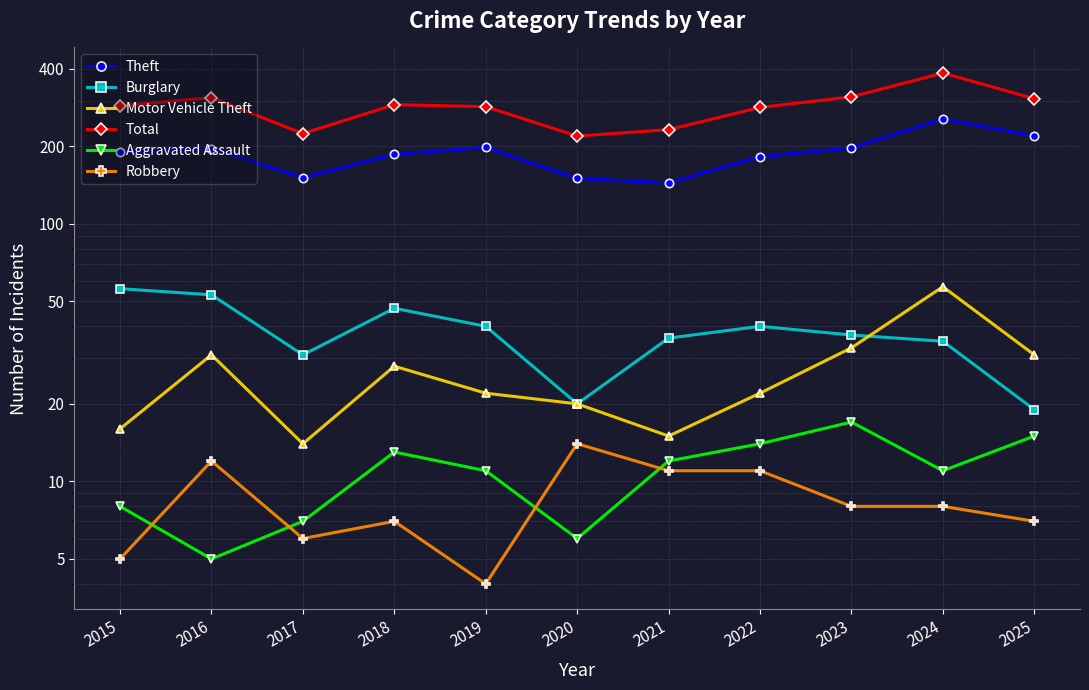

The value of Total at 2021 is 313. True or false?

False